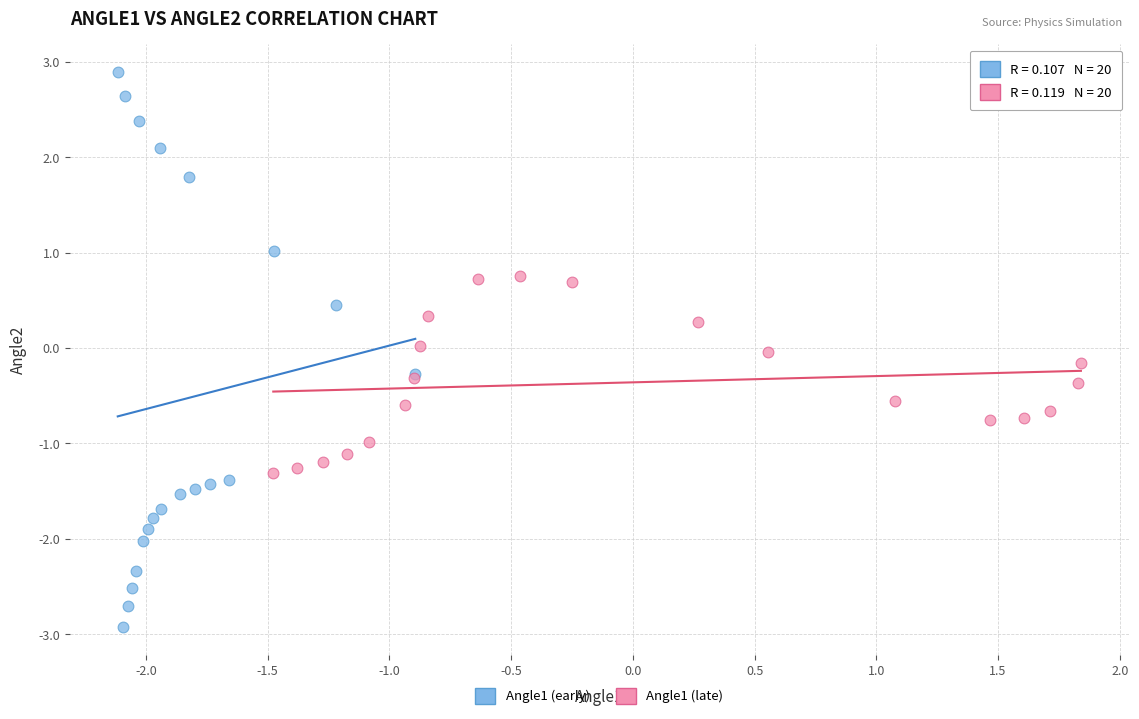

Which series has the largest Y range (max minus min)?

Angle1 (early)